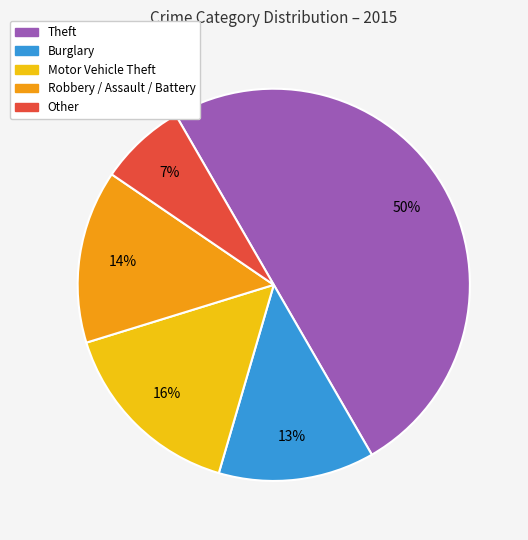

Which slice is the largest?

Theft